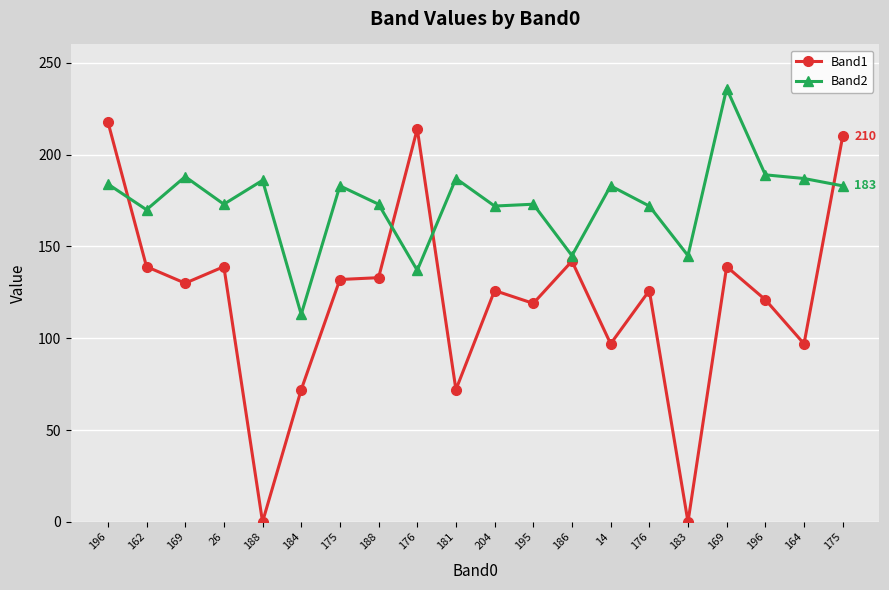

What is the label of the 10th point from the left?

181